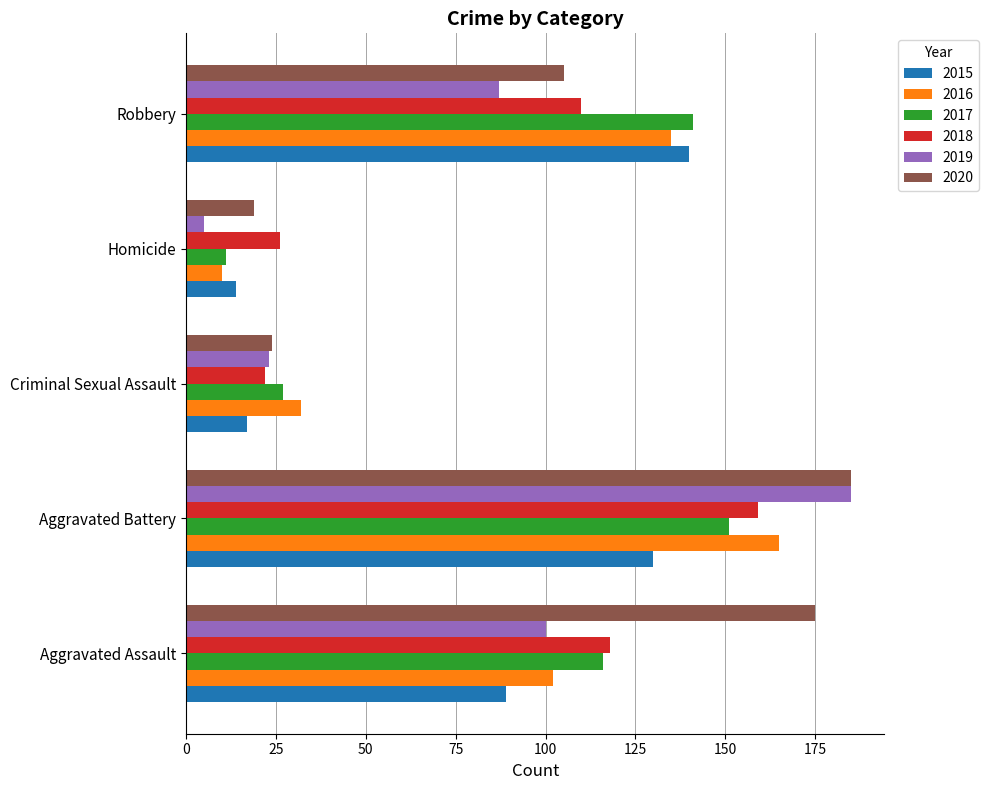

What is the difference between the maximum and minimum values in the 2018 series?

137